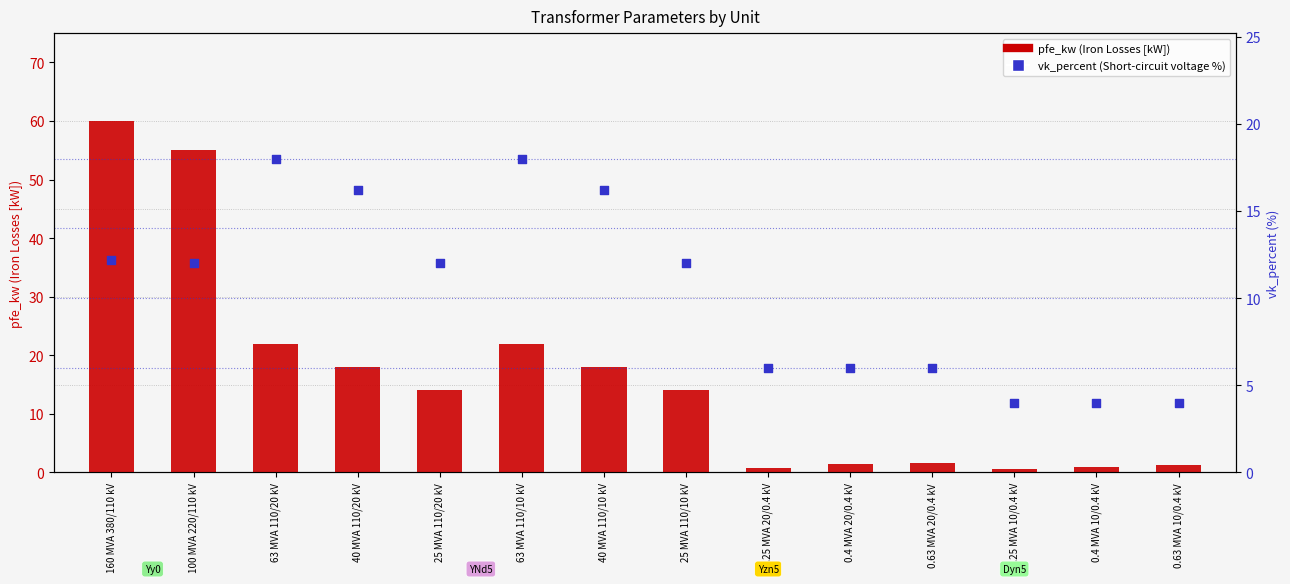

Which series has the largest Y range (max minus min)?

pfe_kw